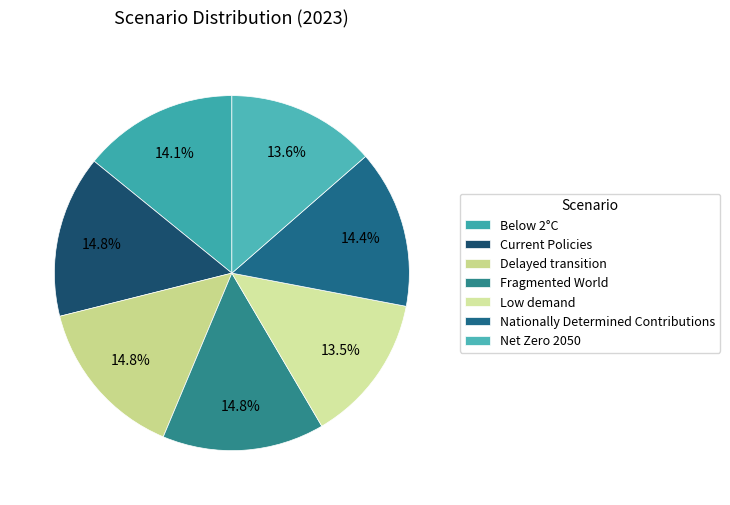

How many slices are in this pie chart?

7